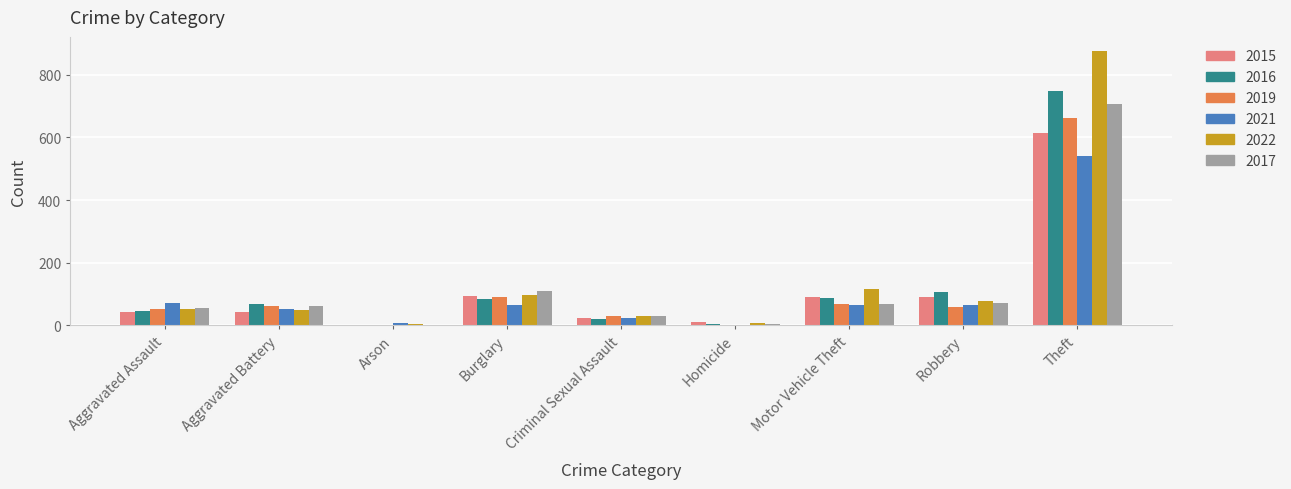

Are the bars horizontal?

No